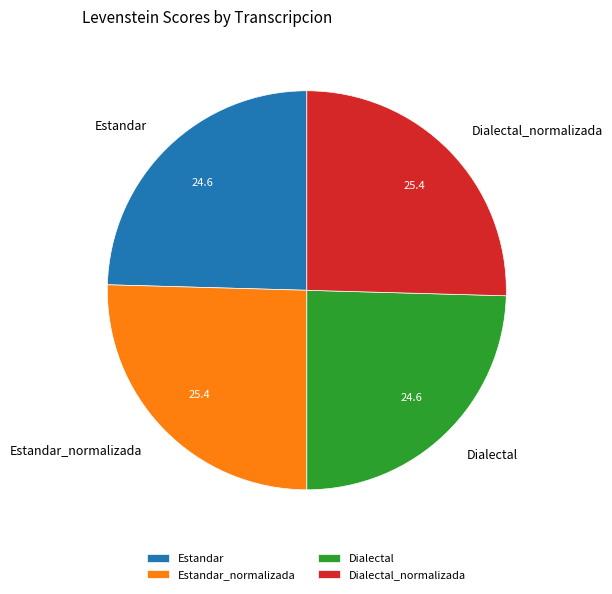

How many segments does this pie chart have?

4